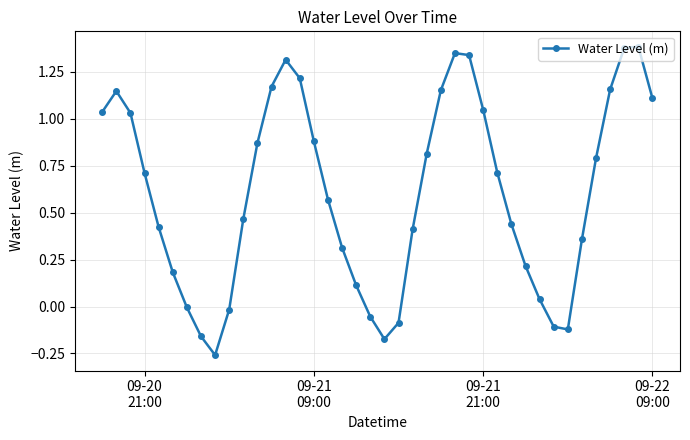

How many points are higher than both their immediate neighbors (excluding endpoints)?

4